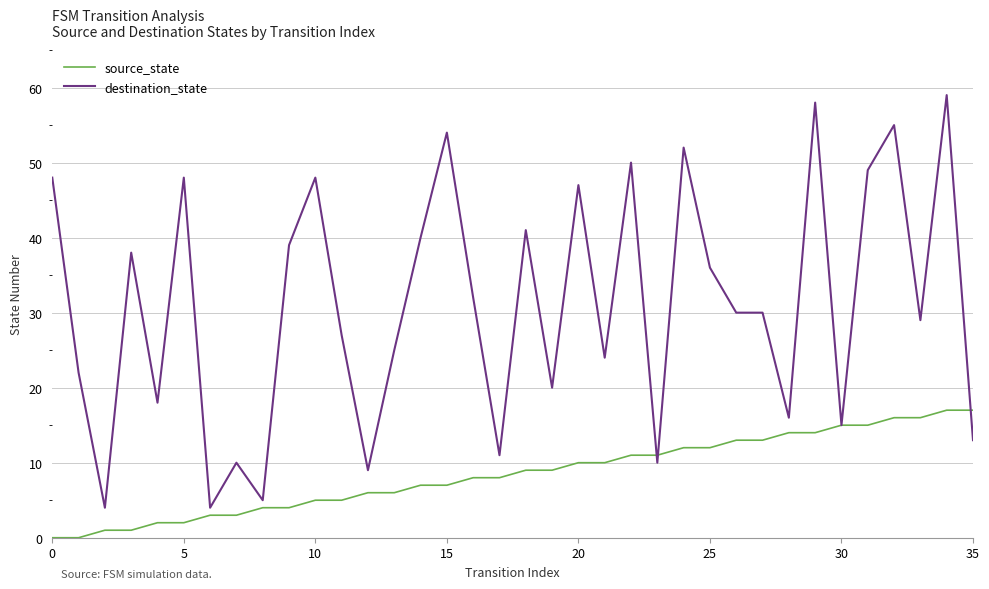

What is the sum of all destination_state values?

1116